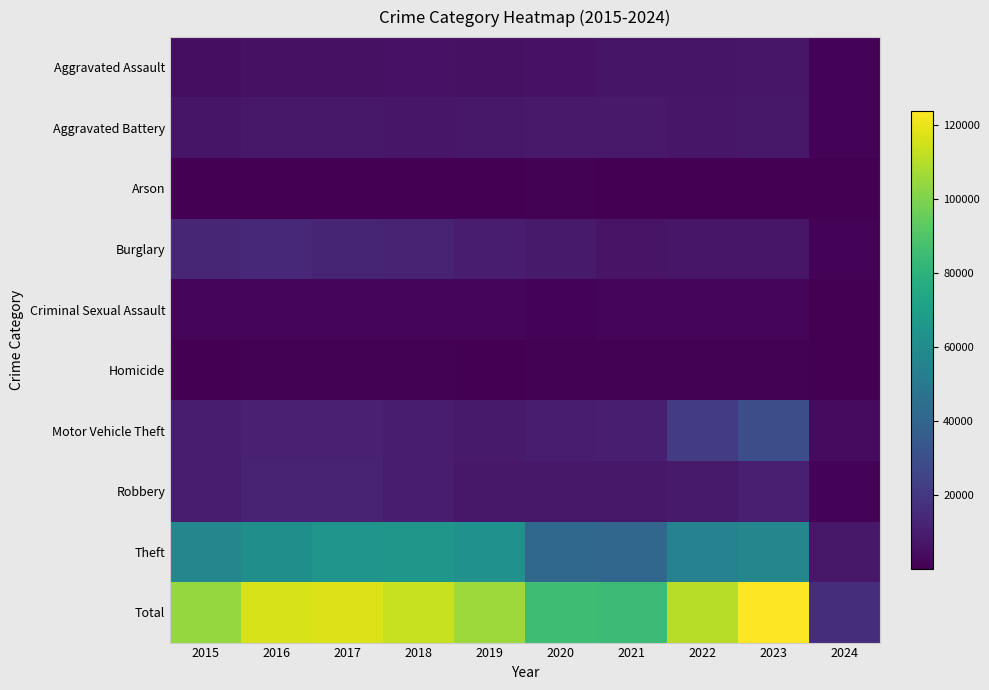

List the series in order of their peak value, highest first.

Total, Theft, Motor Vehicle Theft, Burglary, Robbery, Aggravated Battery, Aggravated Assault, Criminal Sexual Assault, Homicide, Arson